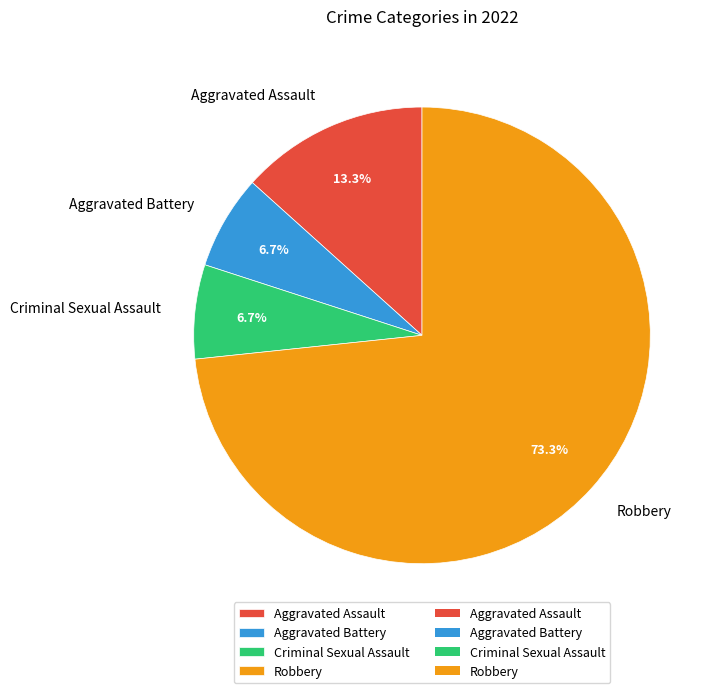

To the nearest percent, what portion does Aggravated Battery represent?

7%